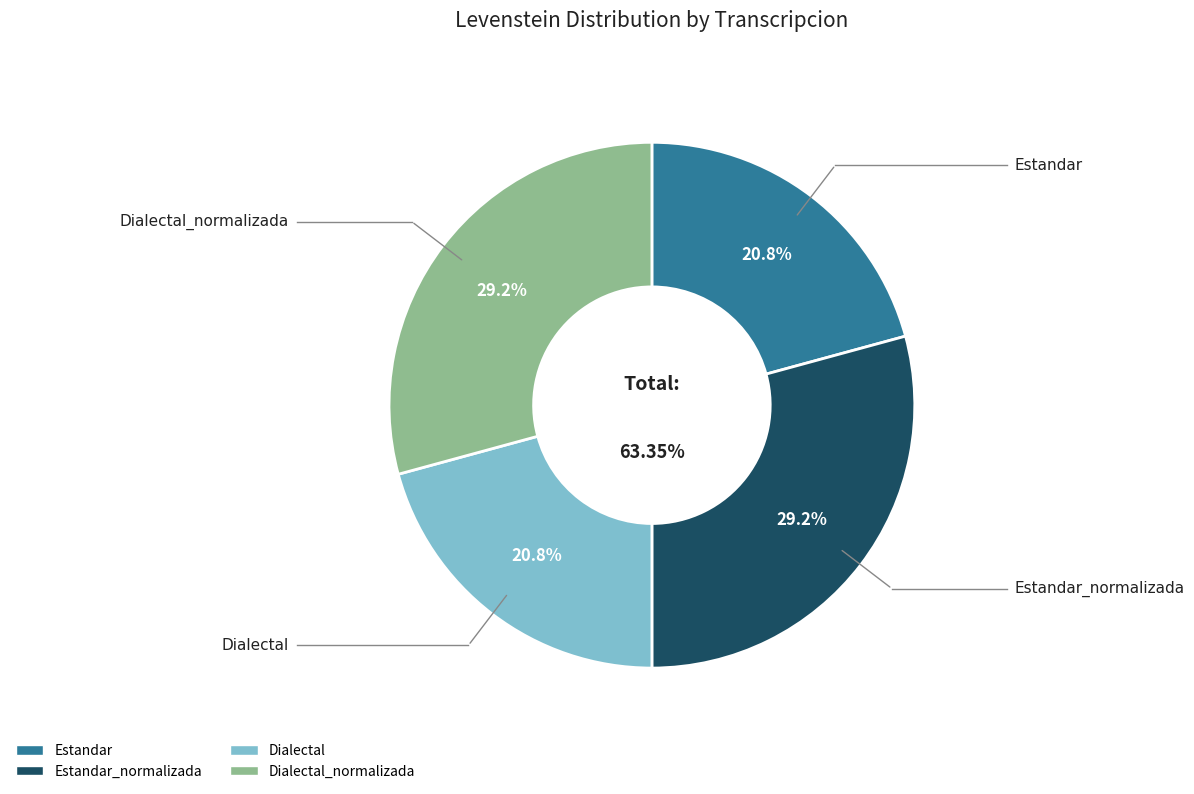

What is the total percentage of Estandar and Estandar_normalizada?

50.0%